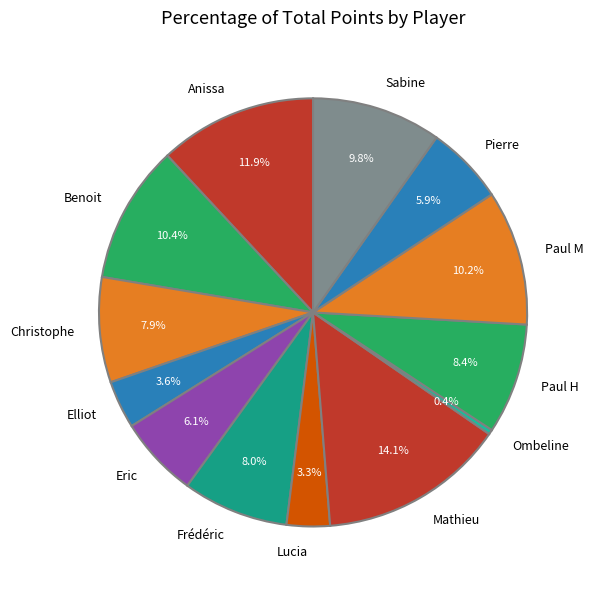

Is it true that Mathieu is 19% of the pie?

False